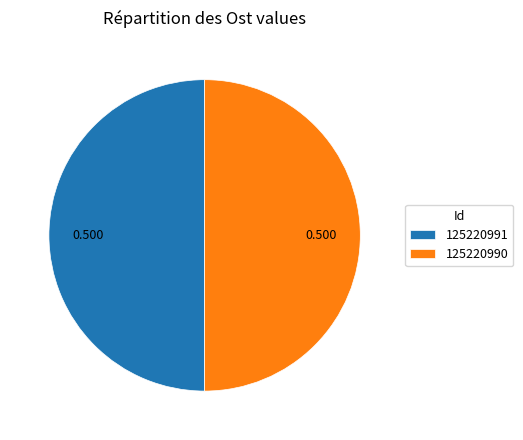

Do 125220990 and 125220991 together represent more than half of the pie?

Yes